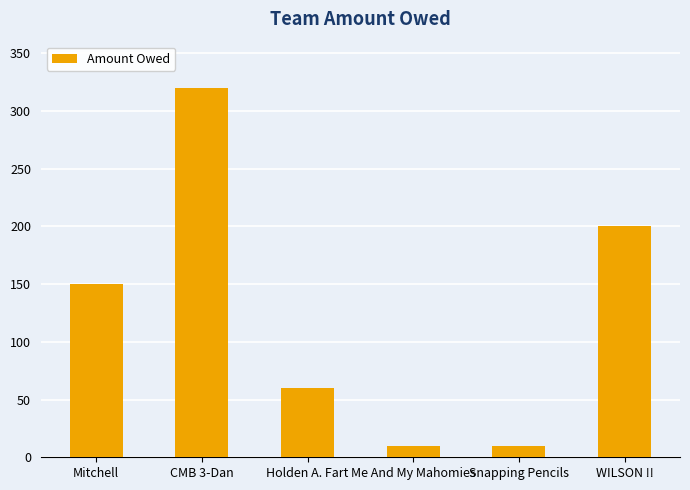

What is the maximum value shown in the chart?

320